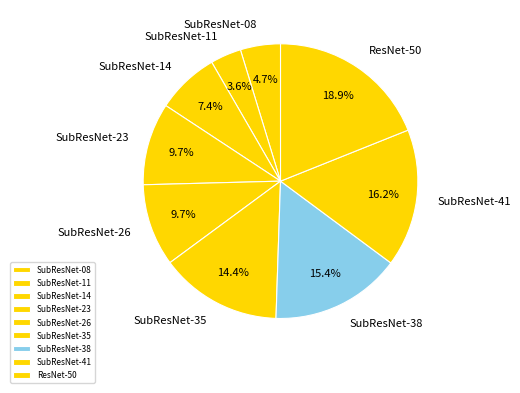

Is the sum of SubResNet-14 and SubResNet-11 greater than half?

No